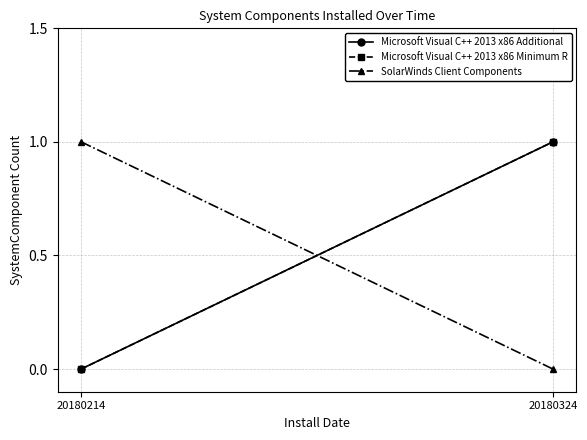

Reading left to right, extract all data points from this chart.

Microsoft Visual C++ 2013 x86 Additional: 0	1
Microsoft Visual C++ 2013 x86 Minimum R: 0	1
SolarWinds Client Components: 1	0